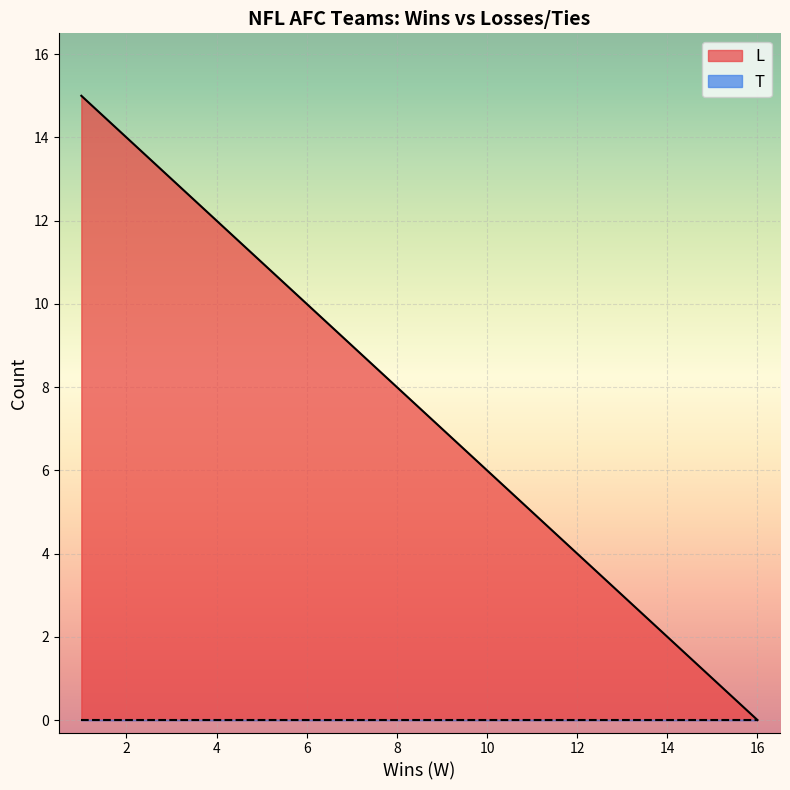

At which label does L reach its minimum?

16